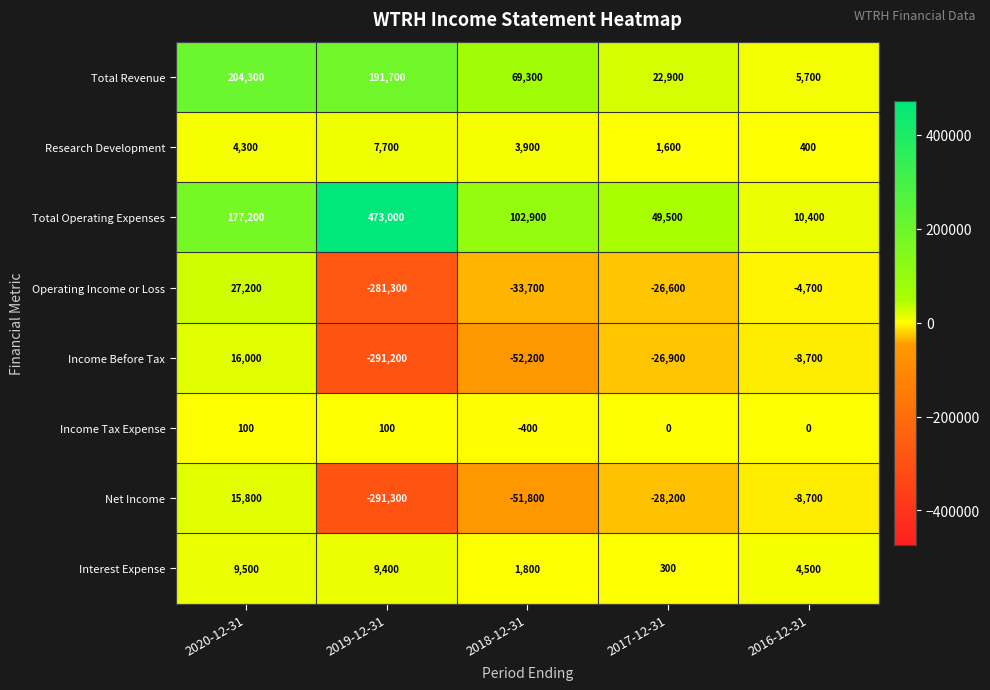

At which category is the sum across all series the highest?

2020-12-31